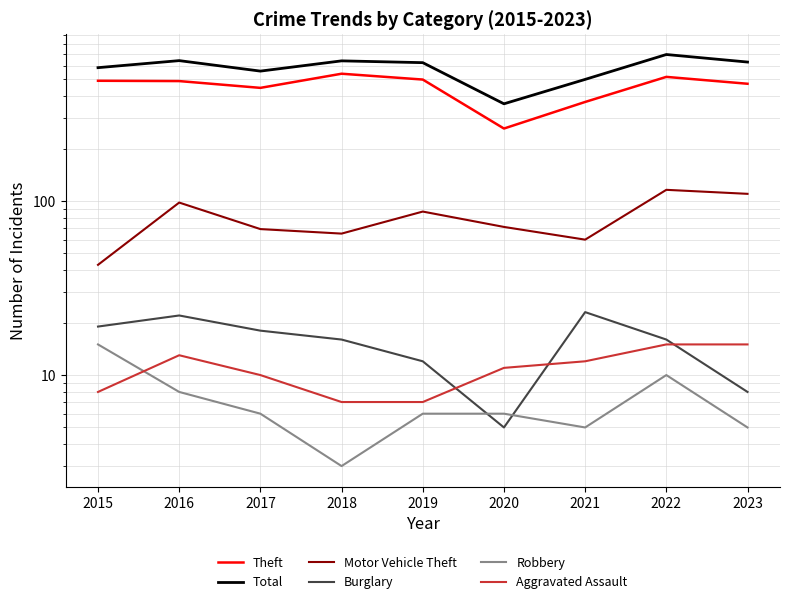

What is the difference between the maximum and minimum values in the Total series?

333